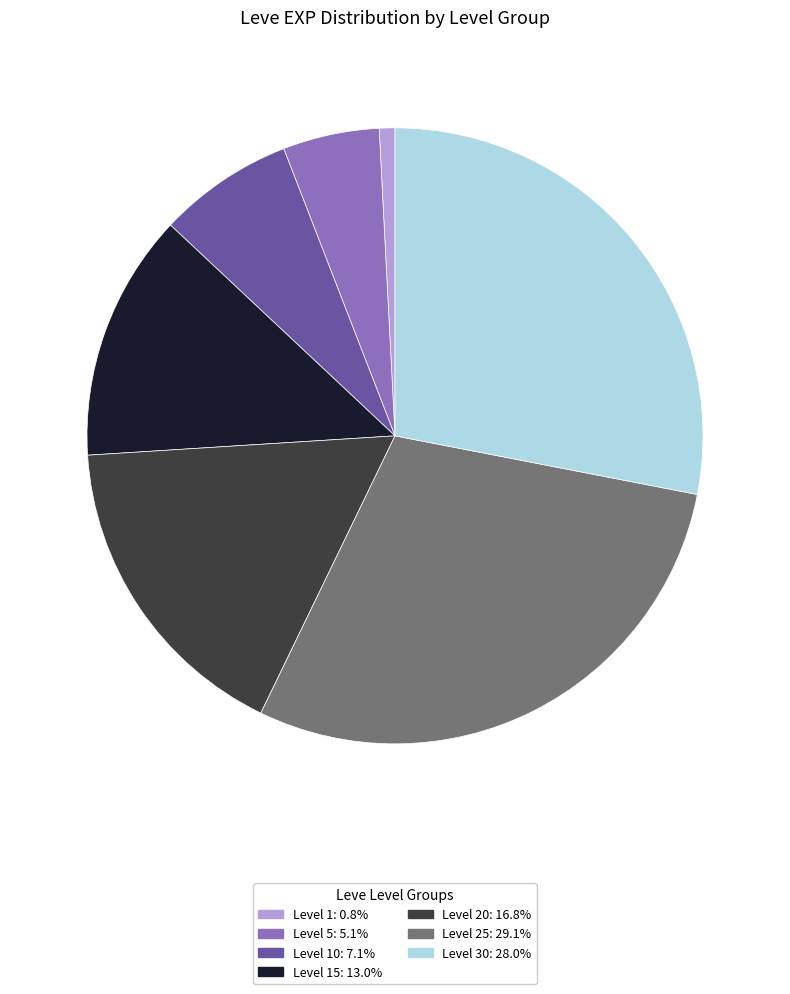

Do Level 30: 28.0% and Level 10: 7.1% together represent more than half of the pie?

No